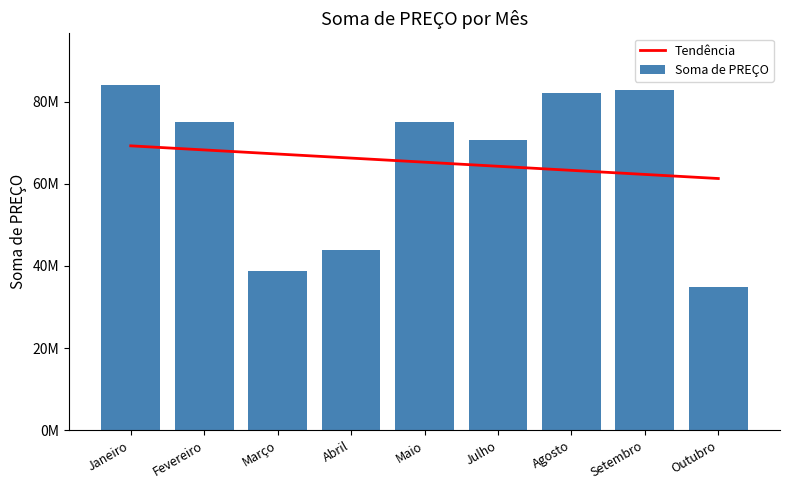

The value of Tendência at Agosto is 63261222.2. True or false?

True